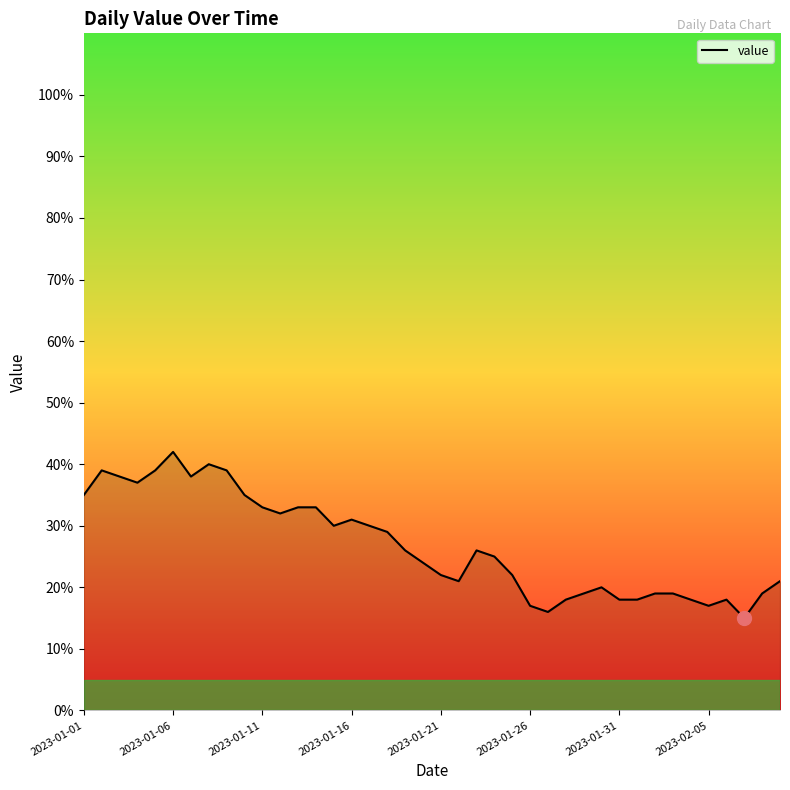

What is the minimum value shown in the chart?

15